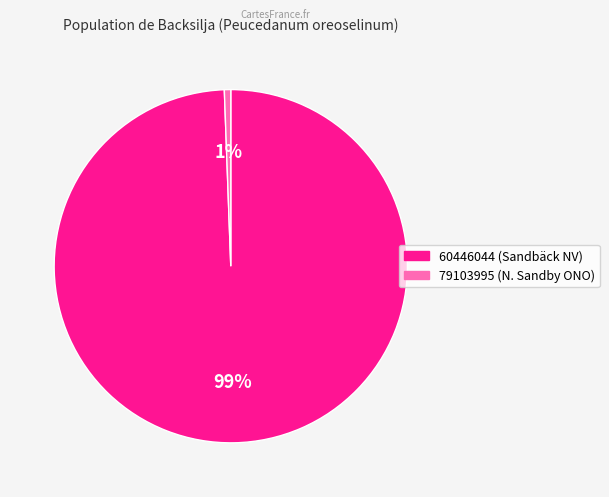

The 60446044 slice represents 87% of the pie. True or false?

False